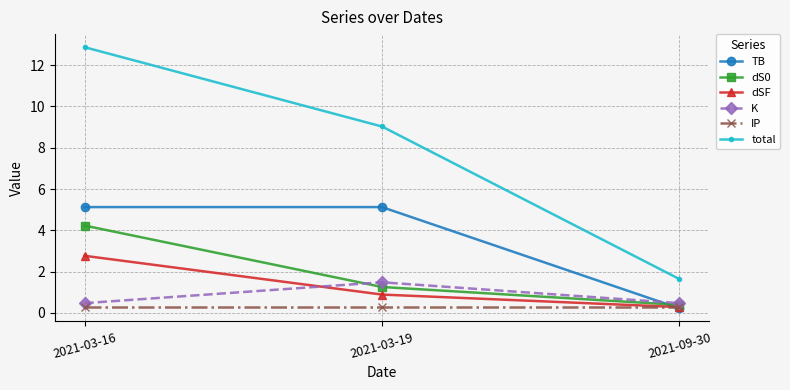

At how many categories does at least one series exceed 4?

2